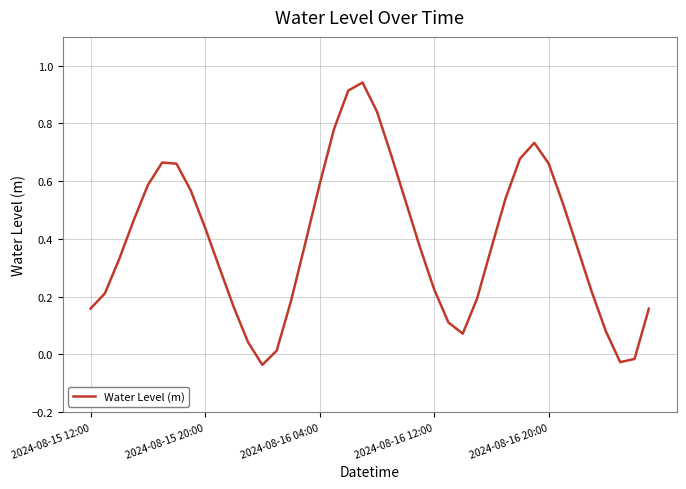

What is the difference between the maximum and minimum values?

1.0